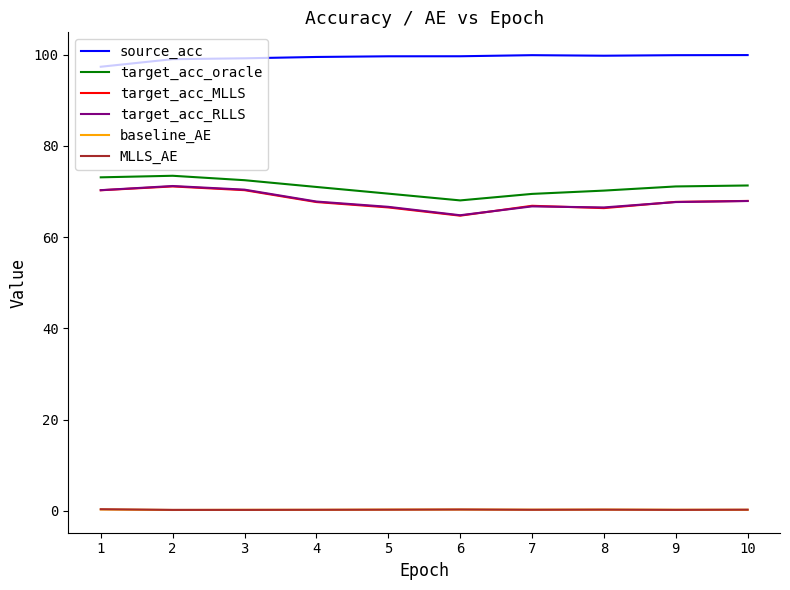

What is the maximum value shown in the chart?

99.9